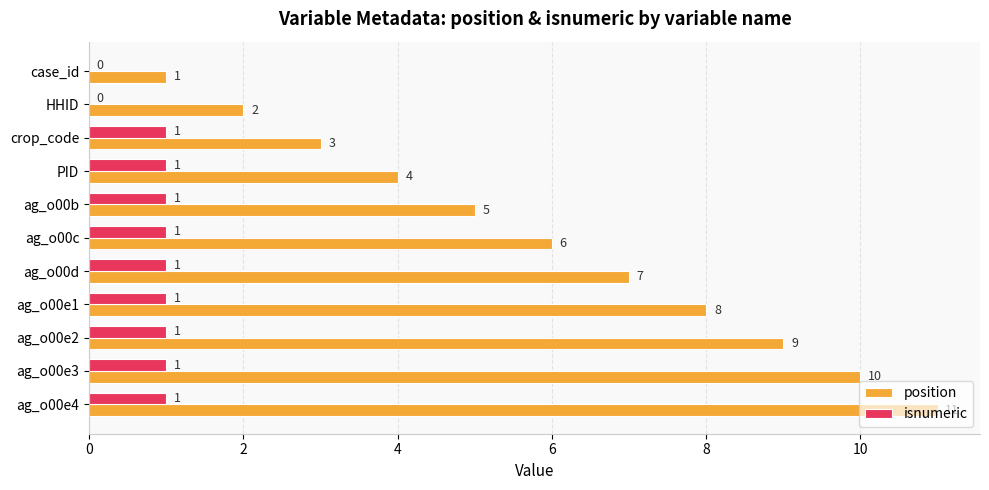

Which series has the largest total across all categories?

position